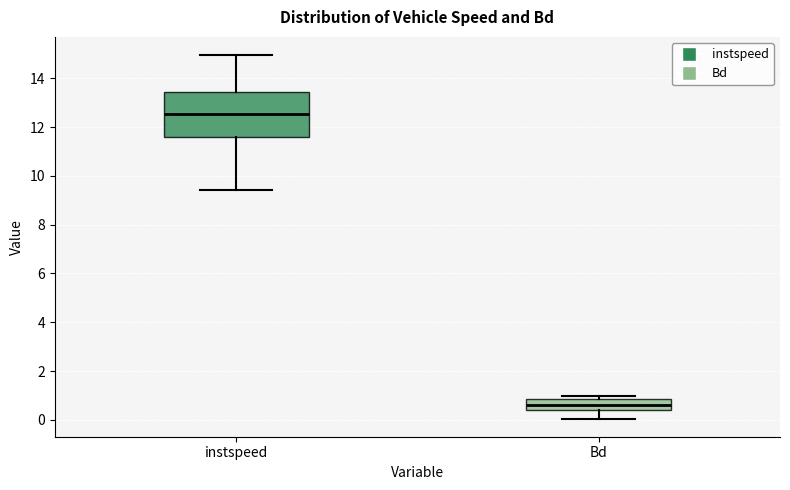

Where is the lower edge of the box for Bd on the y-axis? The values are not printed on the chart, so give them approximately, as read against the axis.

0.4